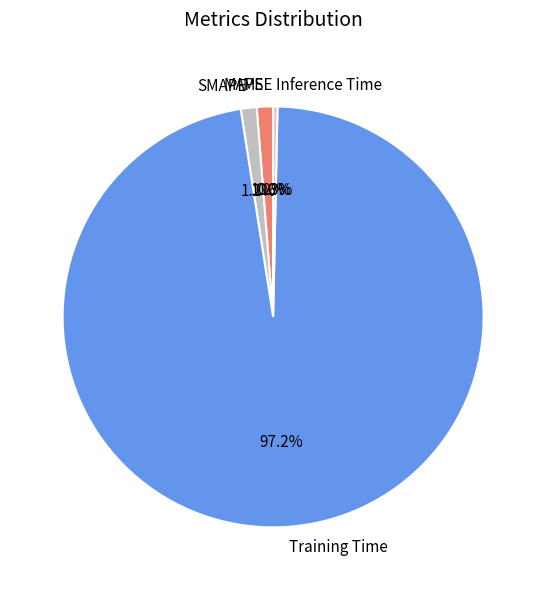

How many segments does this pie chart have?

5